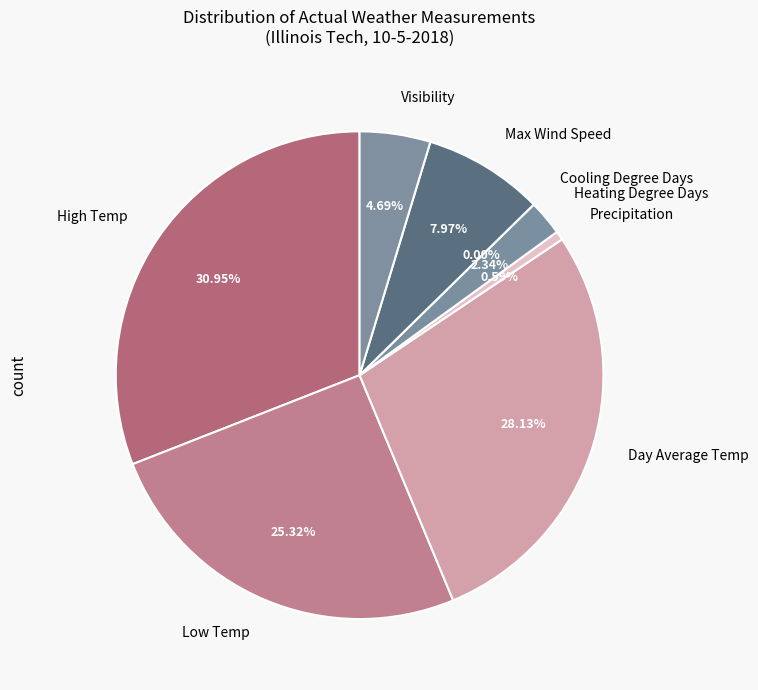

How many slices are in this pie chart?

8